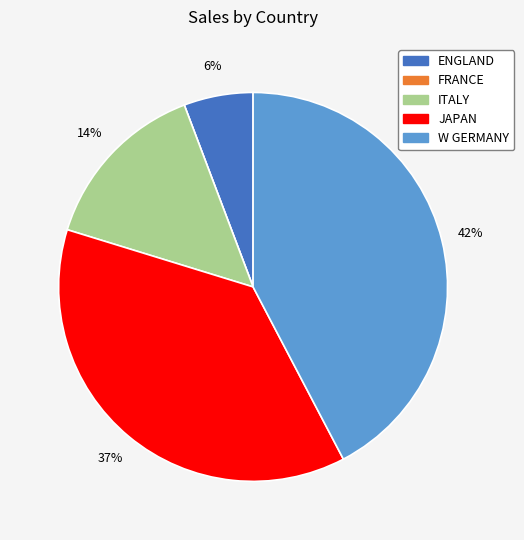

Is there any slice that represents more than half of the pie?

No